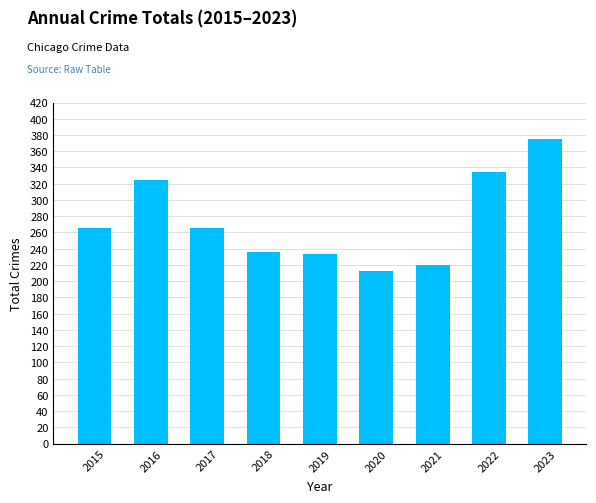

What is the change in value from 2019 to 2022?

+101